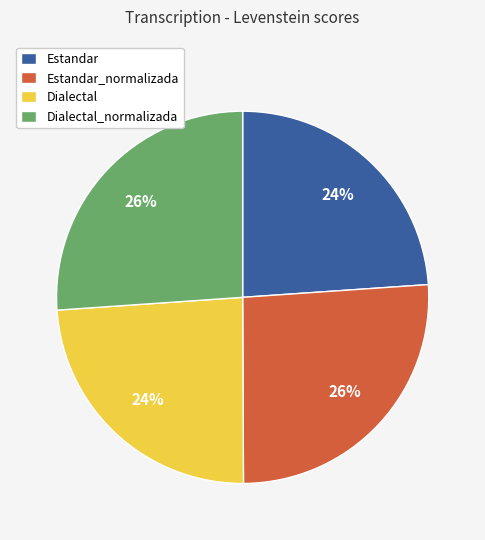

To the nearest percent, what is the average slice percentage?

25%